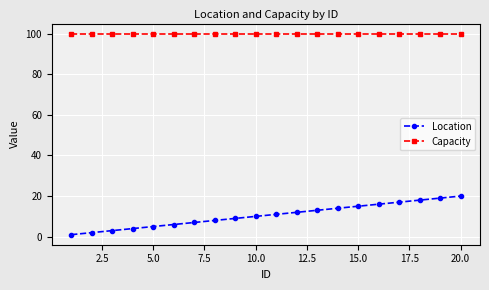

What is the difference between the maximum and minimum values in the Location series?

19